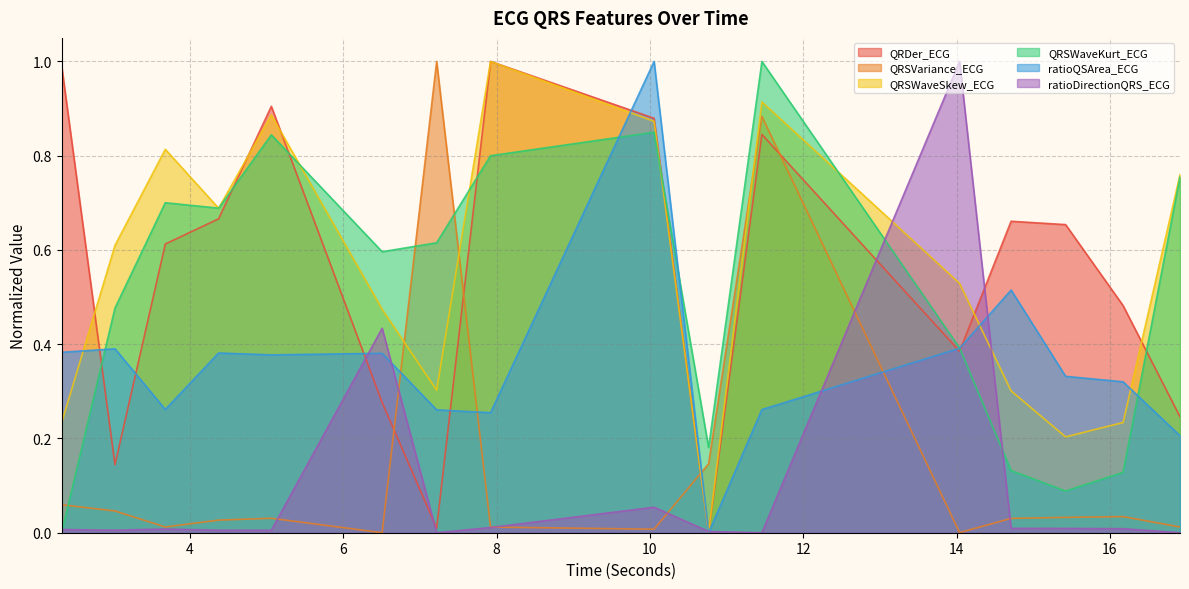

The value of QRDer_ECG at 3.6796875 is 0.6. True or false?

True